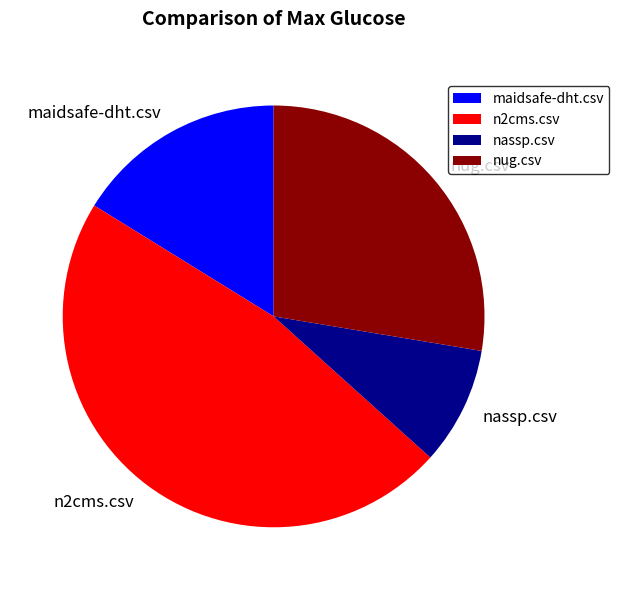

Which slice is the largest?

n2cms.csv